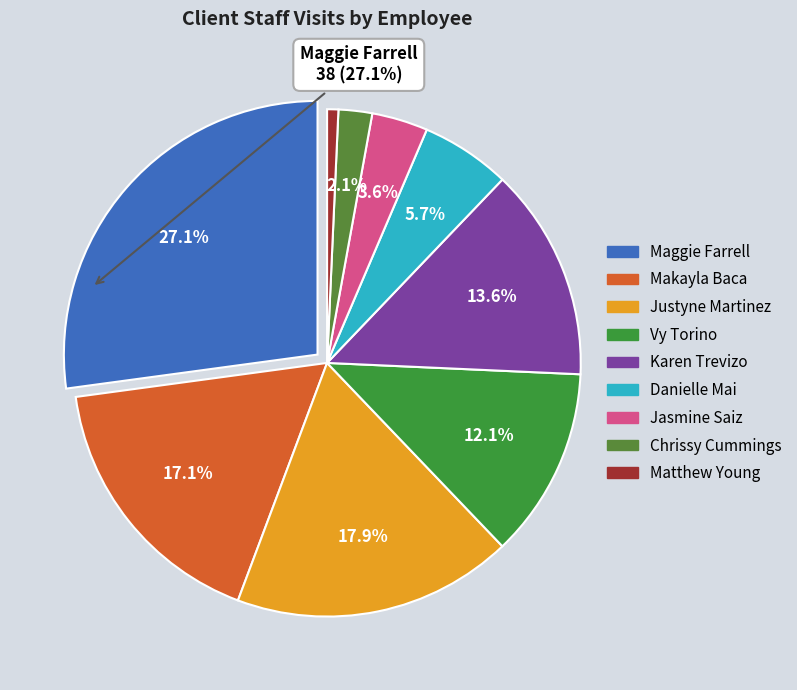

To the nearest percent, what percentage of the pie is Maggie Farrell?

27%